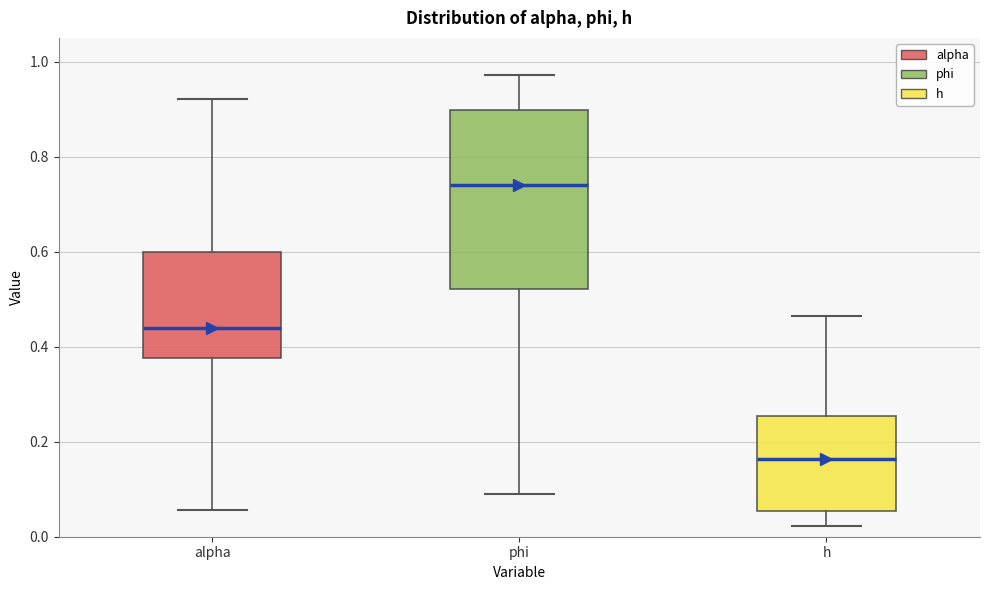

Where is the lower edge of the box for h on the y-axis? The values are not printed on the chart, so give them approximately, as read against the axis.

0.06